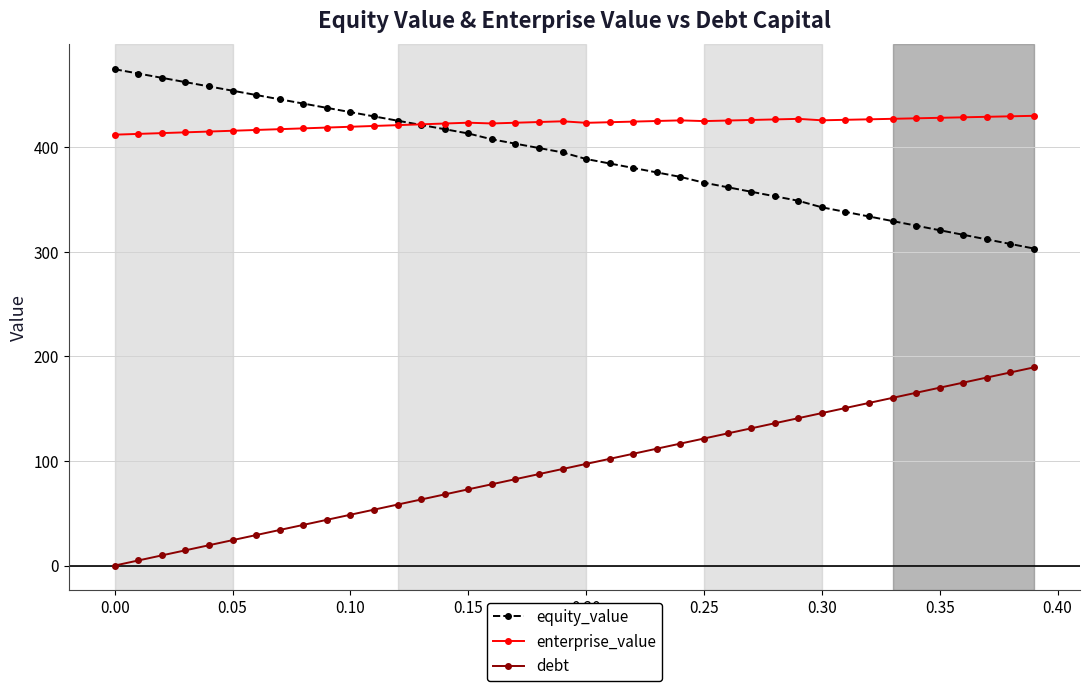

List the series in order of their peak value, lowest first.

debt, enterprise_value, equity_value